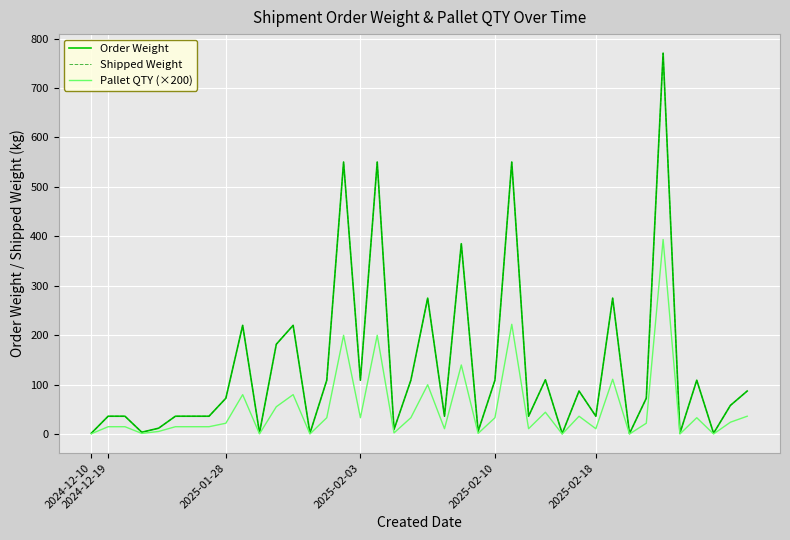

Is this an area chart (filled region under the line)?

No